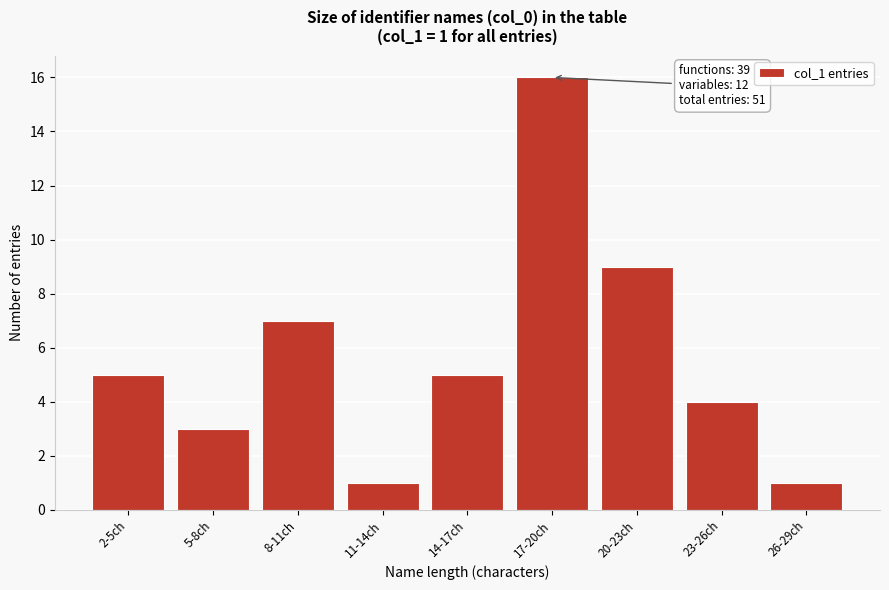

Reading right to left, extract all data points from this chart.

1	4	9	16	5	1	7	3	5